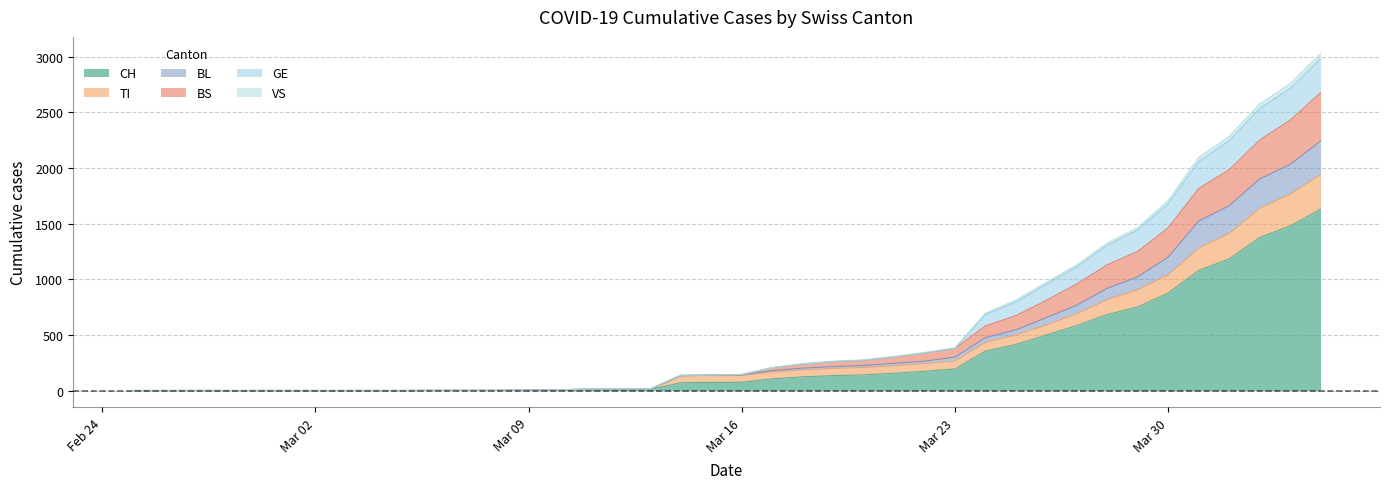

What are all the series names shown in the legend?

CH, TI, BL, BS, GE, VS